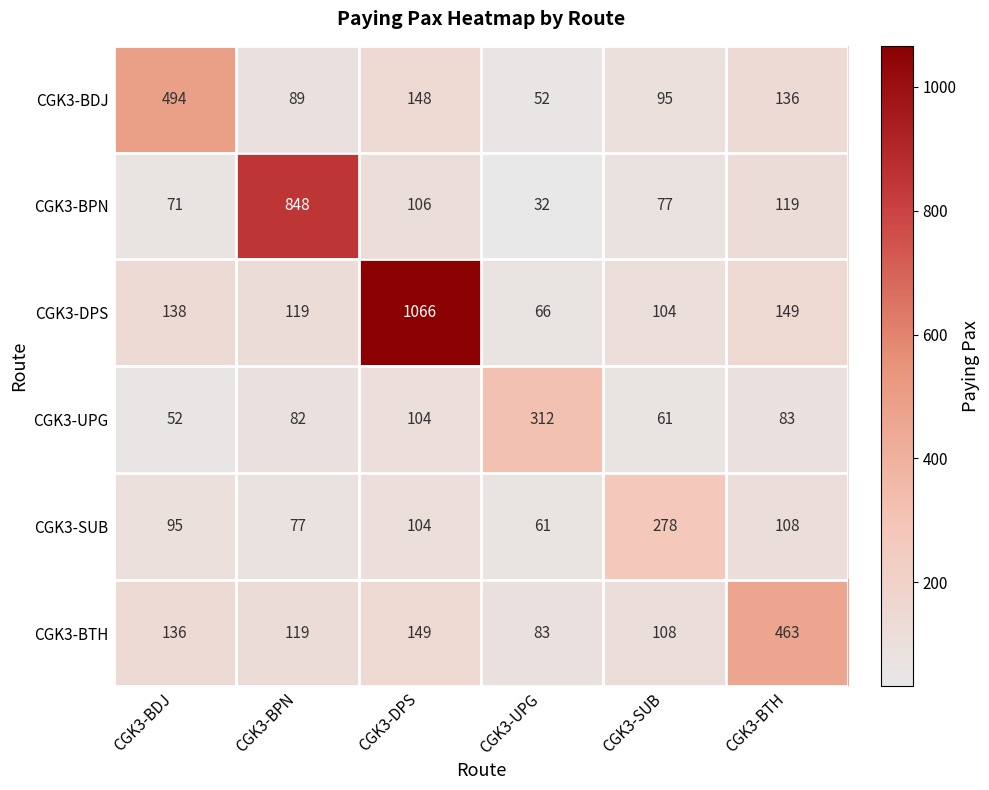

Rank the series by their maximum value, from lowest to highest.

CGK3-SUB, CGK3-UPG, CGK3-BTH, CGK3-BDJ, CGK3-BPN, CGK3-DPS